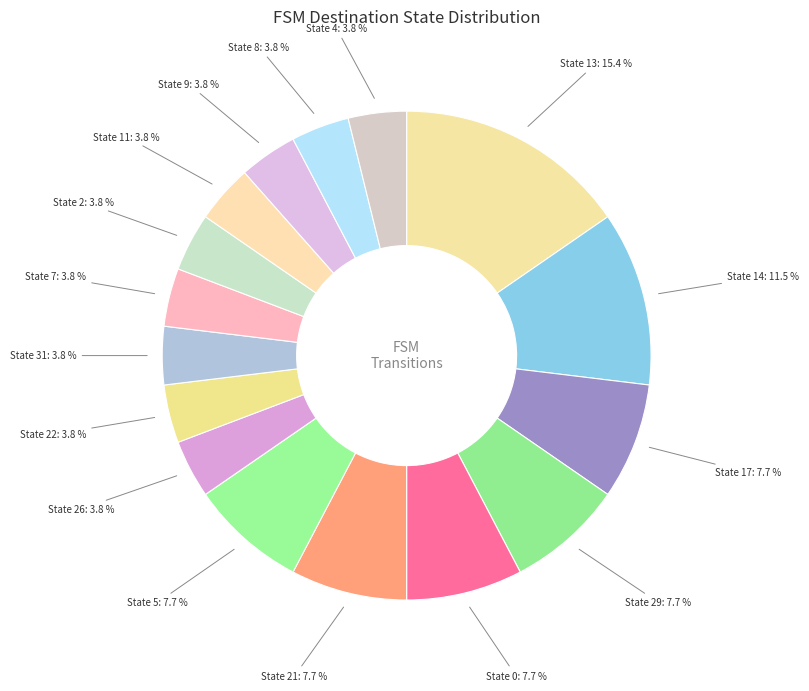

To the nearest percent, what percentage of the pie is State 7?

4%